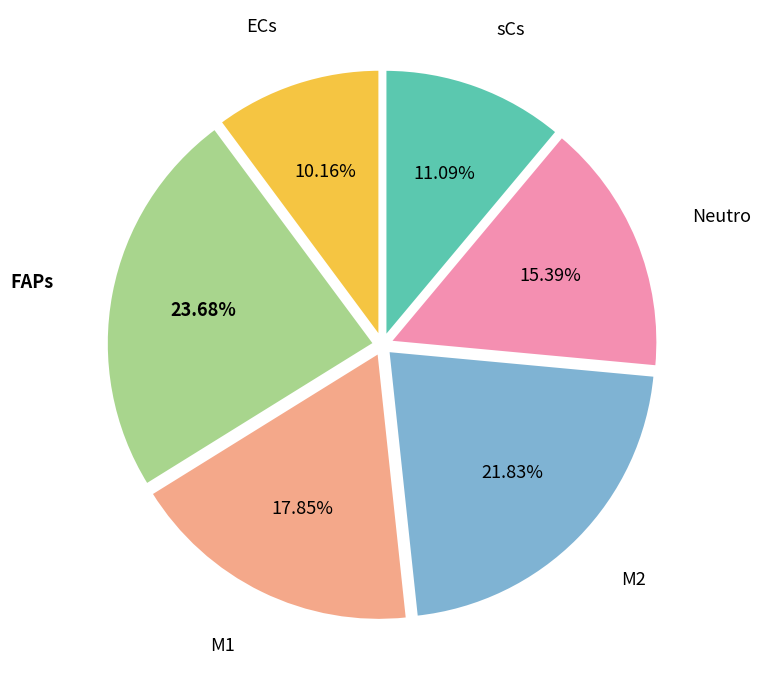

How many segments does this pie chart have?

6